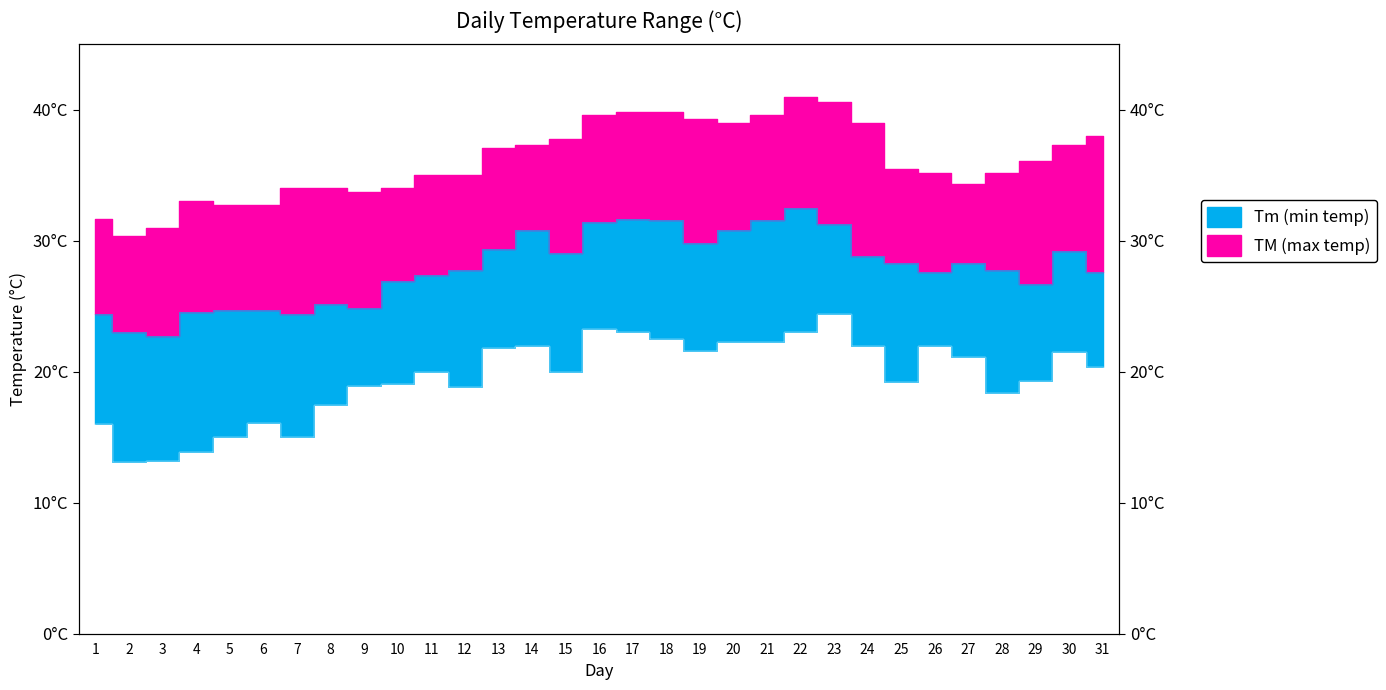

True or false: Tm and T cross at least once.

False